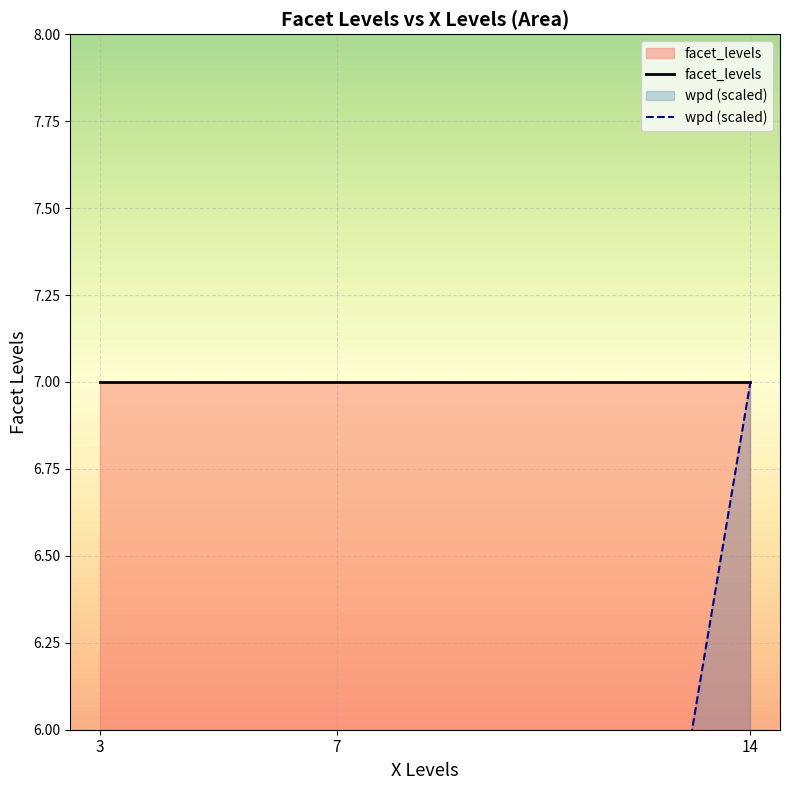

Reading right to left, transcribe all the data shown in this chart.

facet_levels: 7.0	7.0	7.0
wpd (scaled): 7.0	-0.1	-0.0